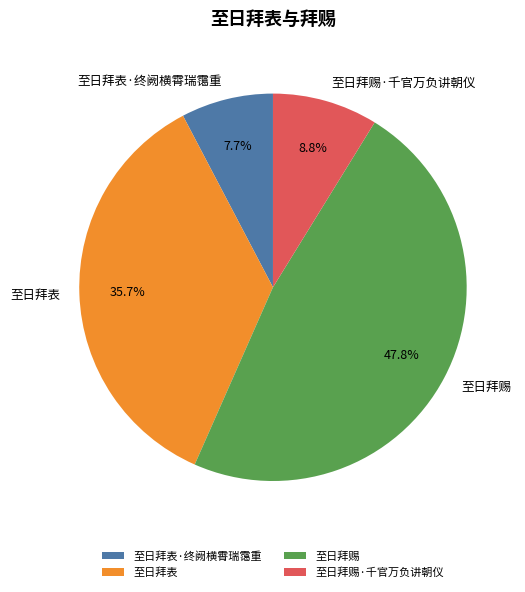

Rank the categories by value from lowest to highest.

至日拜表·终阙横霄瑞霭重, 至日拜赐·千官万负讲朝仪, 至日拜表, 至日拜赐